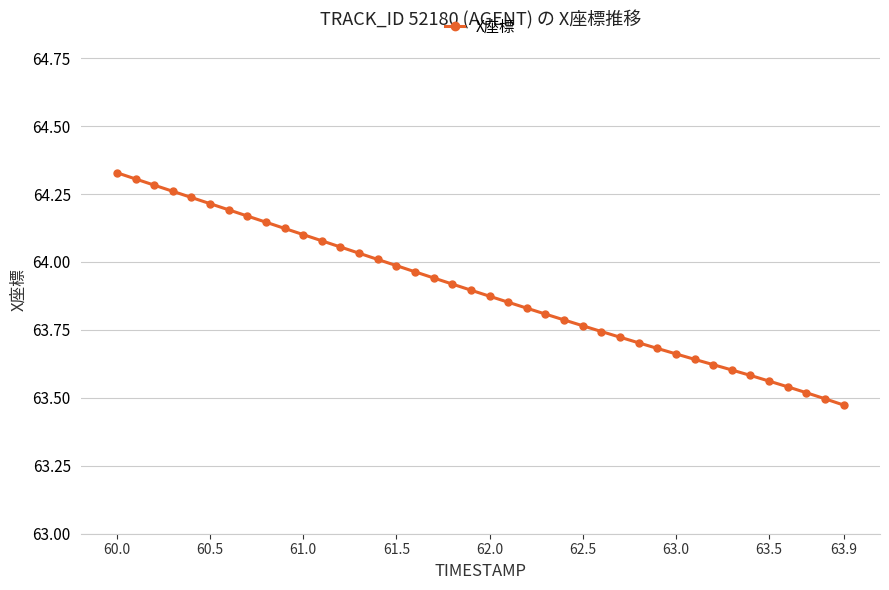

What is the difference between the second highest and second lowest values?

0.8